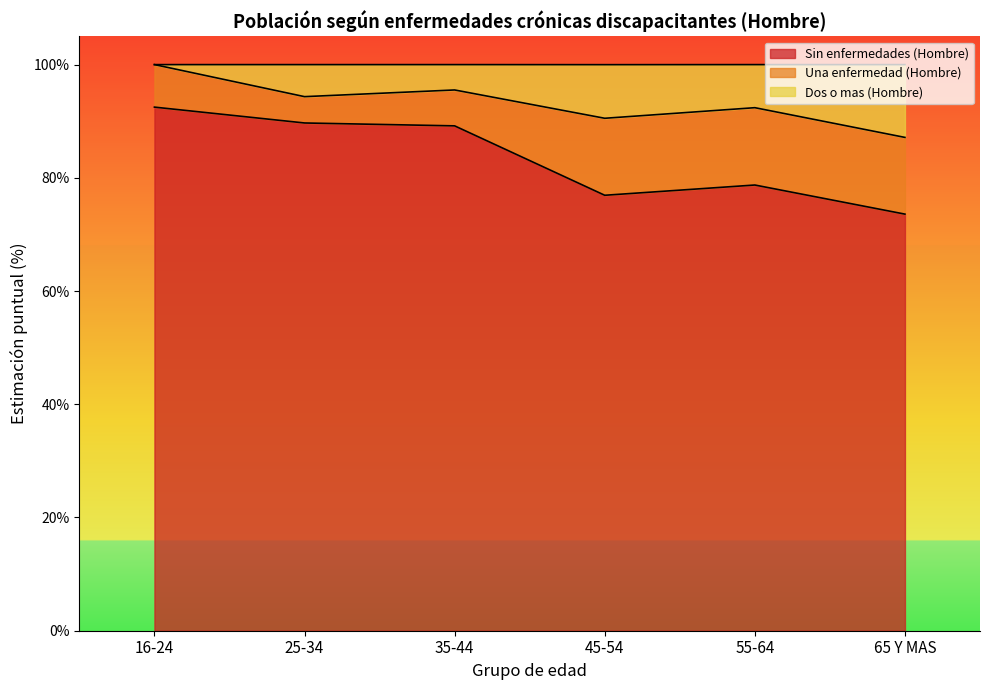

What is the label of the 6th point from the right?

16-24